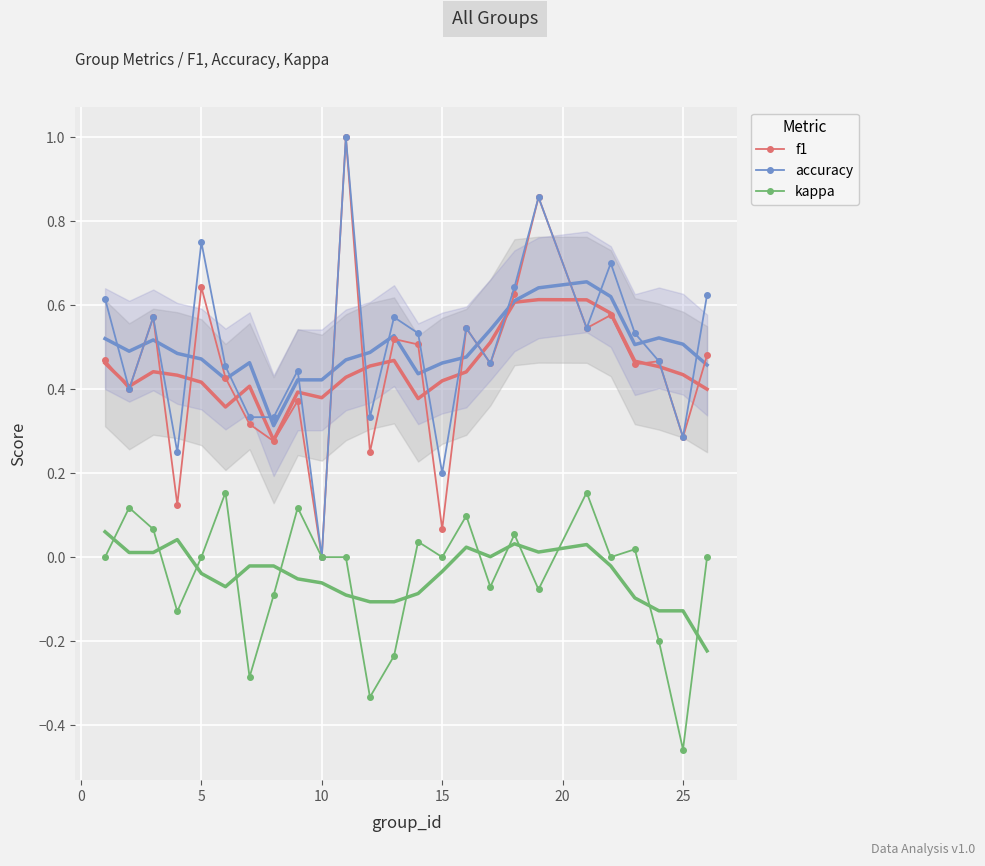

What is the value of the kappa point at the 6th from the left?

0.2